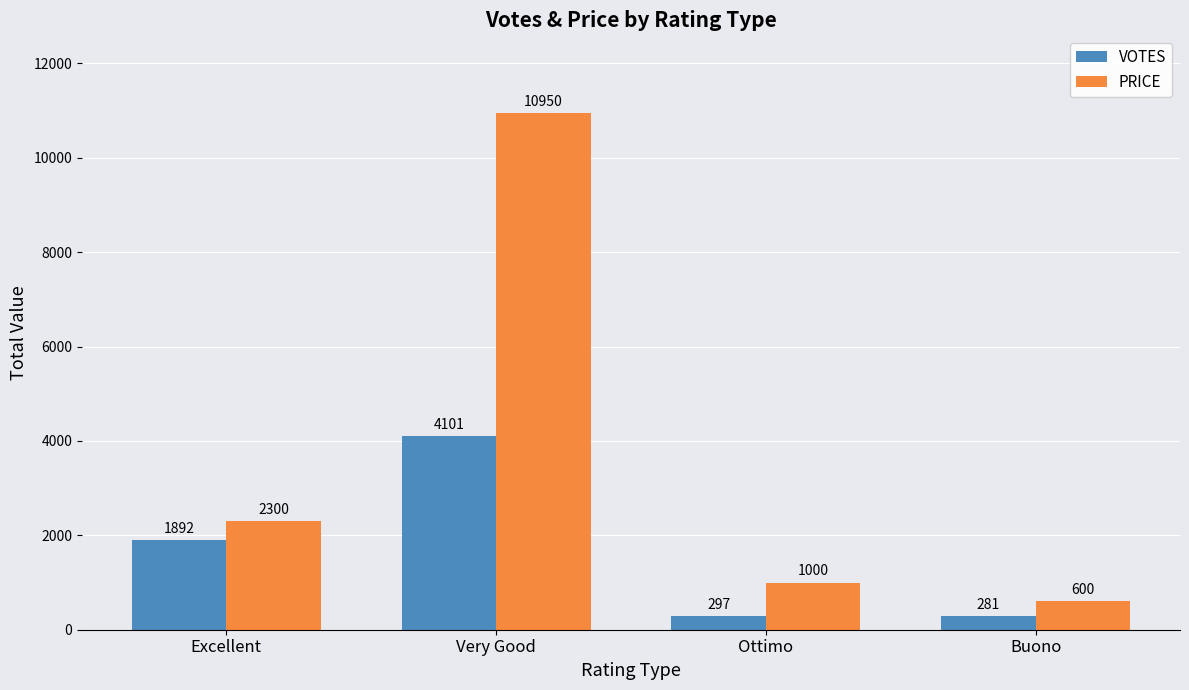

Reading left to right, list all the values displayed in this chart.

VOTES: Excellent=1892	Very Good=4101	Ottimo=297	Buono=281
PRICE: Excellent=2300	Very Good=10950	Ottimo=1000	Buono=600